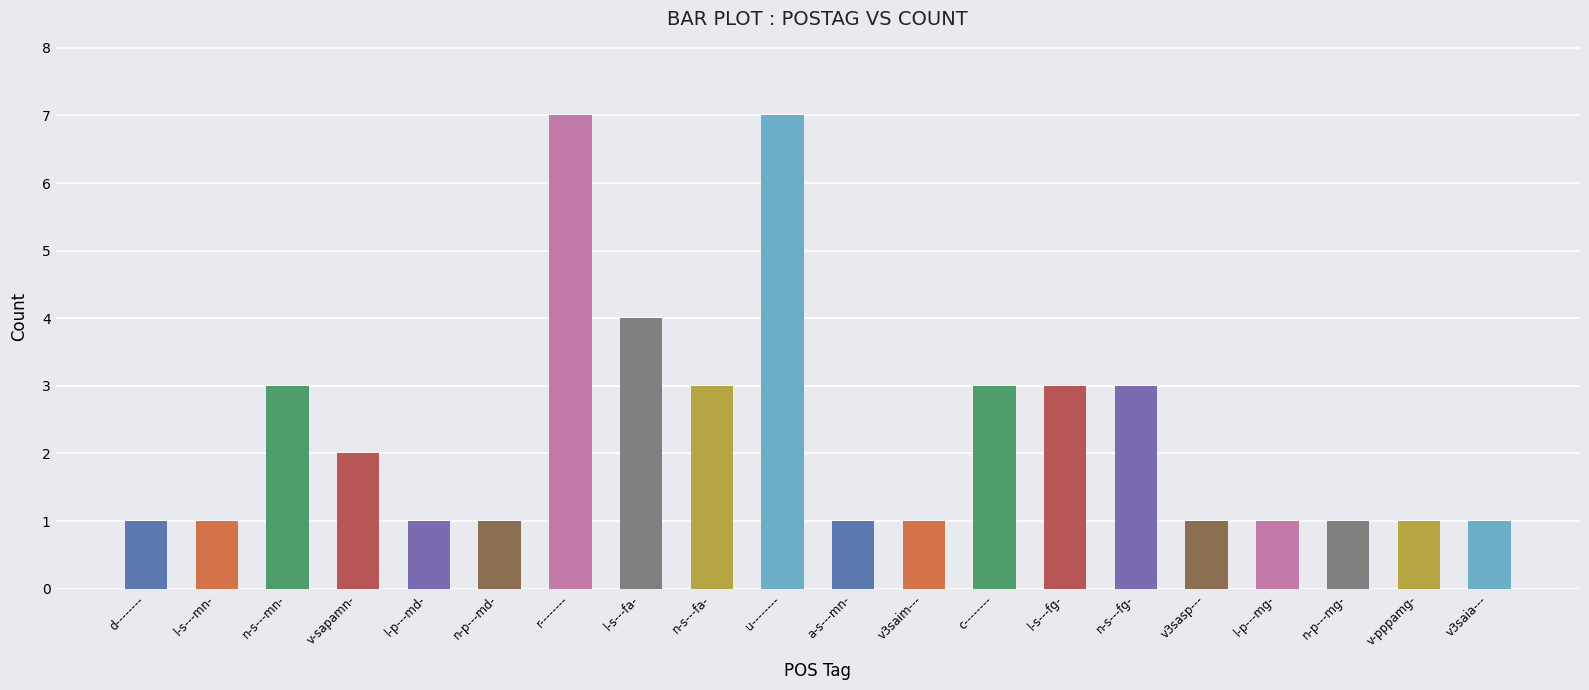

True or false: the data shows 1 at v3saim---.

True